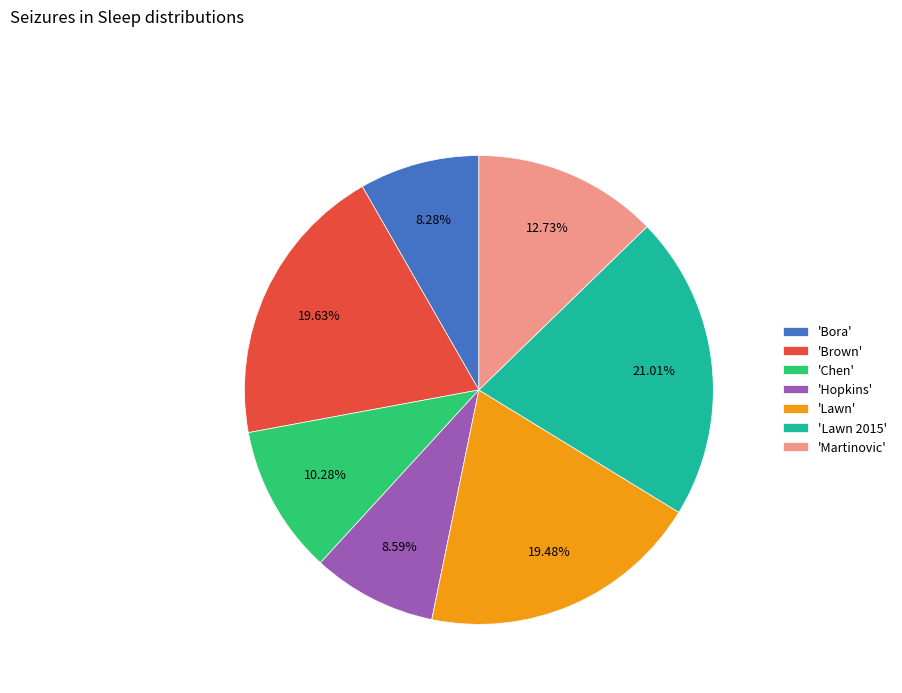

Count the number of slices in the pie.

7